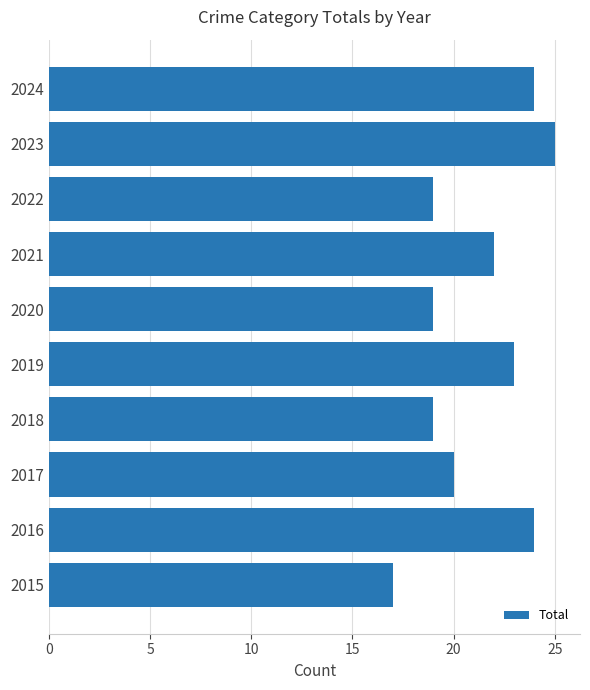

Count the values in the range 19 to 24.

8